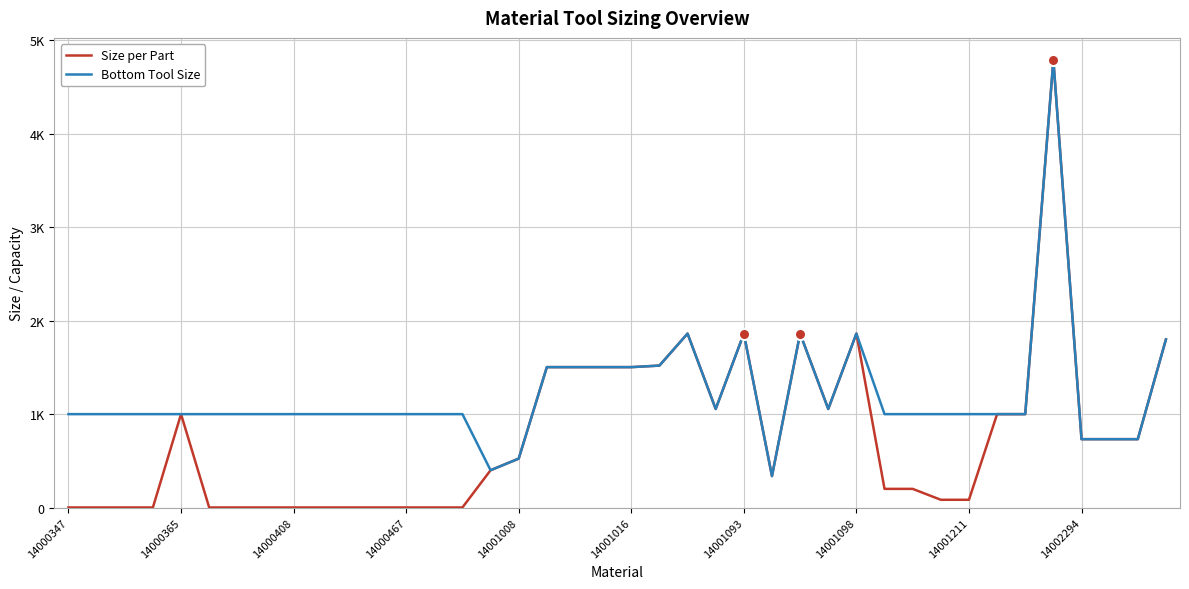

What is the difference between the maximum and minimum values in the Size per Part series?

4787.0